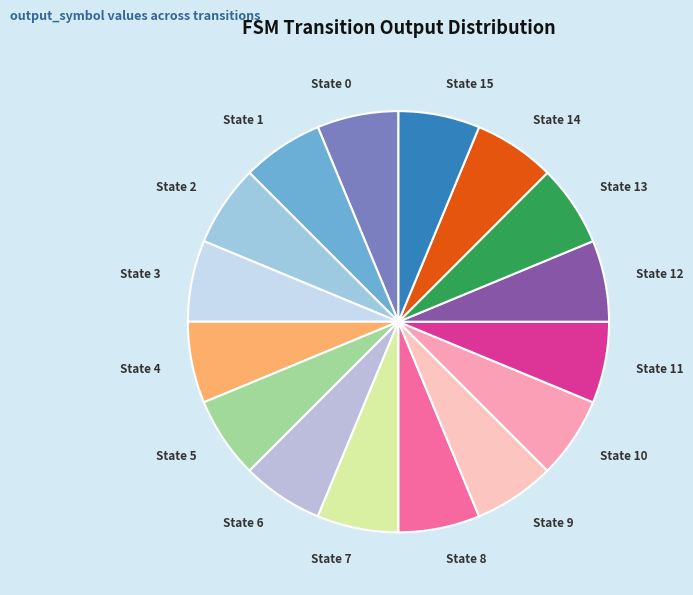

Is it true that State 12 is 1% of the pie?

False